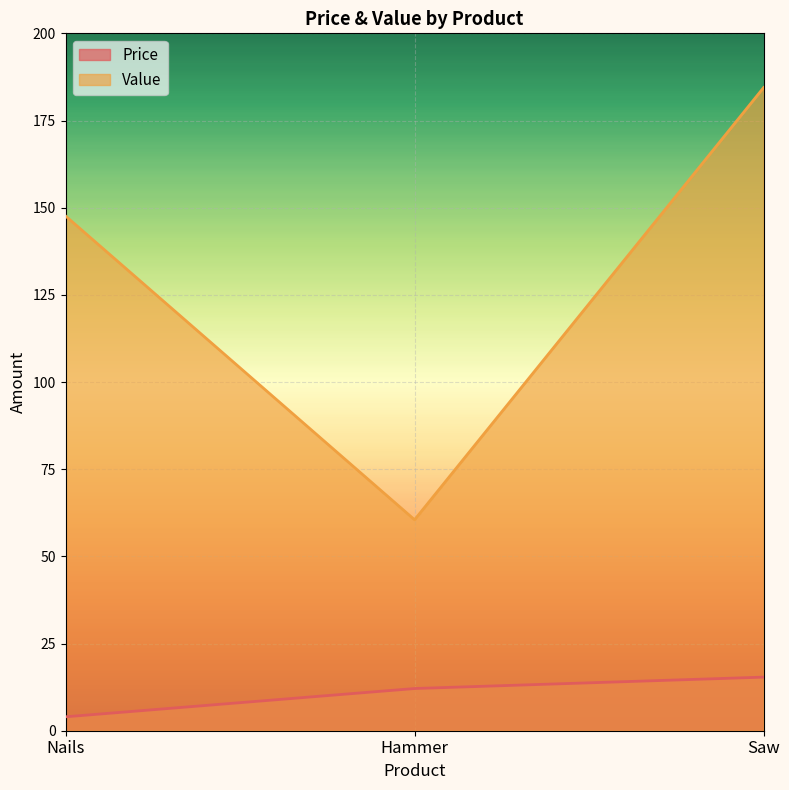

Which series has the largest total across all categories?

Value